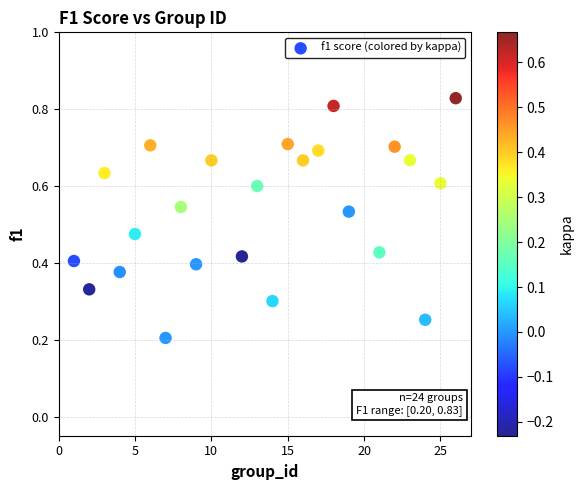

What is the range of X values (max minus min)?

25.0